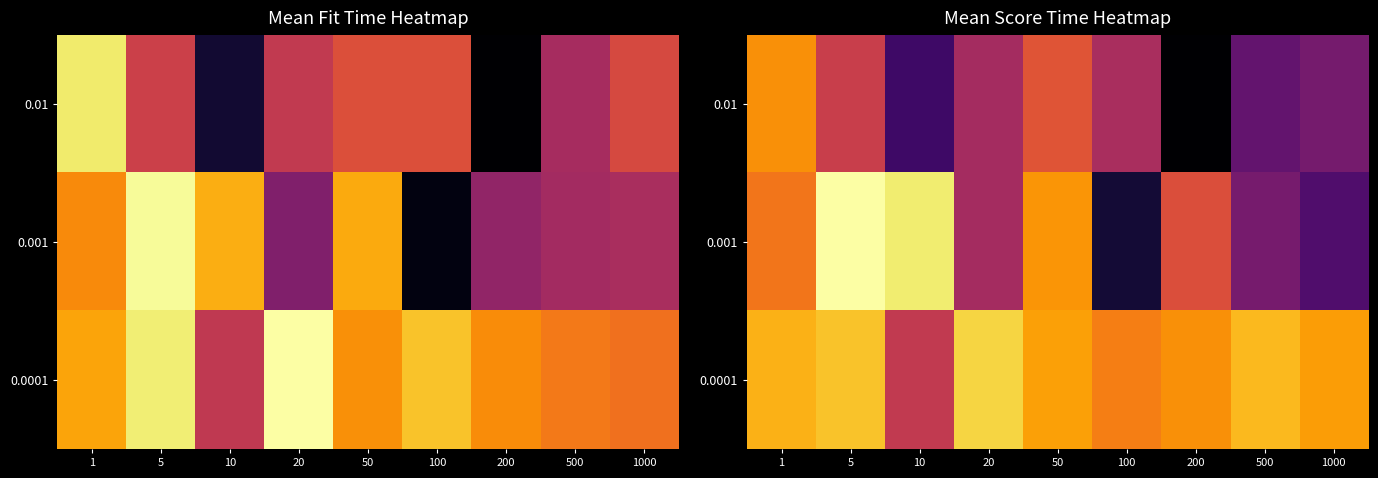

Which series has the widest spread of values?

0.001